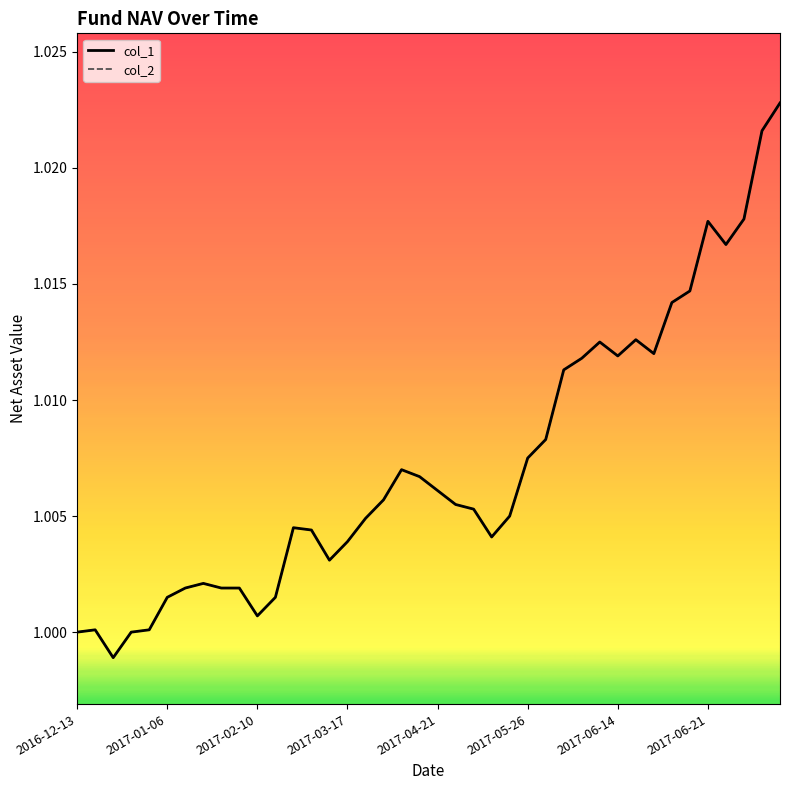

Is this an area chart (filled region under the line)?

No